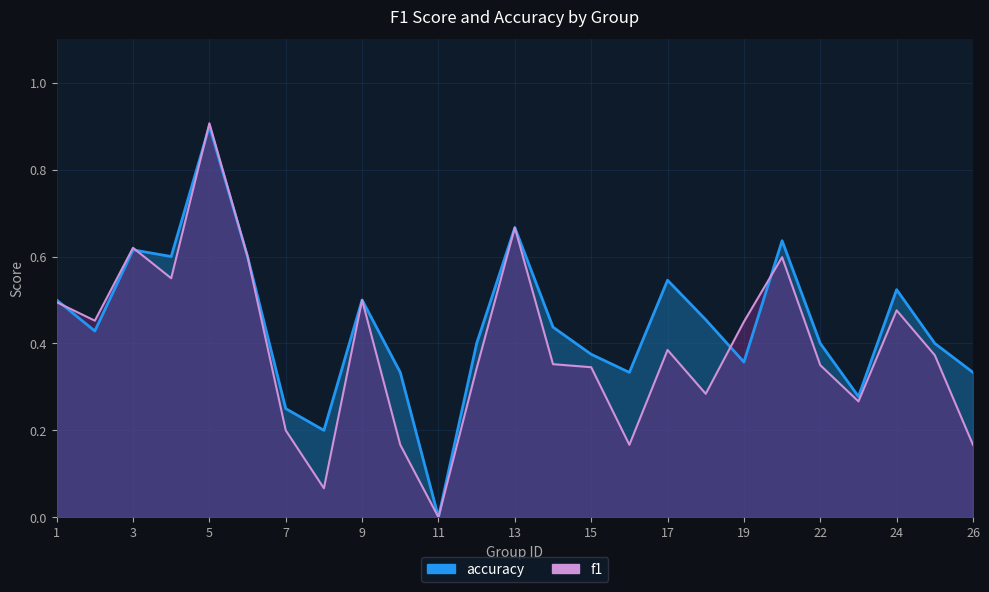

Rank the series by their average value, from highest to lowest.

accuracy, f1